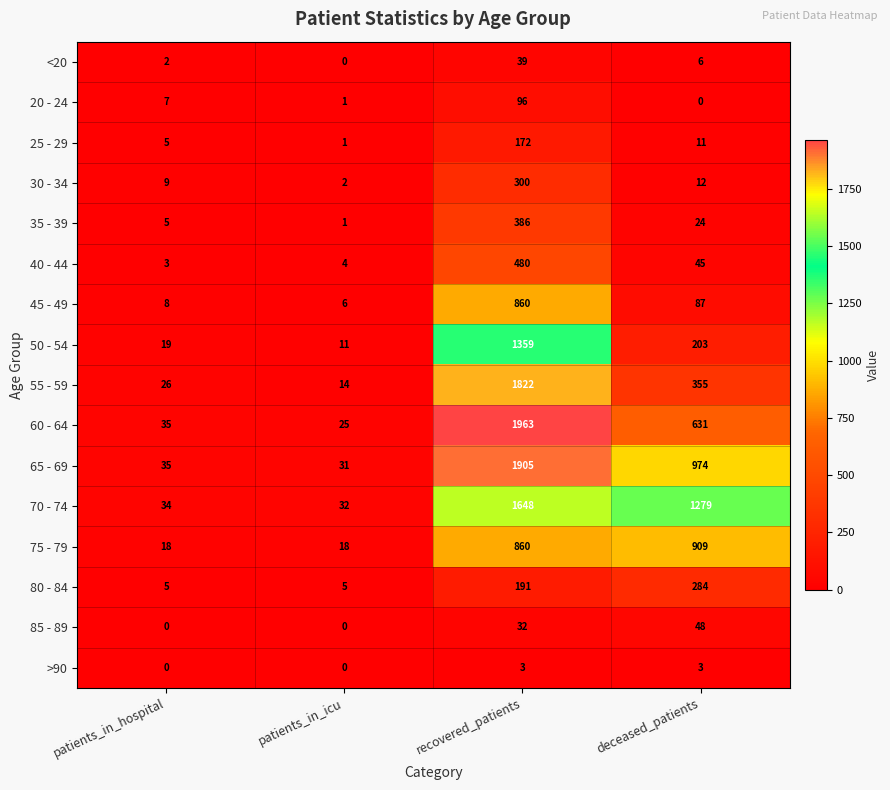

How many data points in 75 - 79 are less than 860?

2